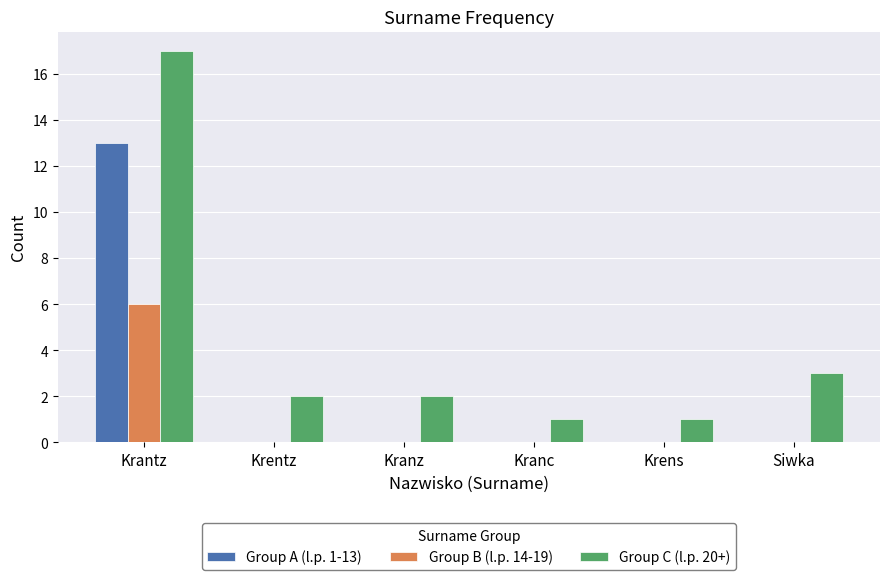

What is the sum of the Group B (l.p. 14-19) values at Krantz and Krentz?

6